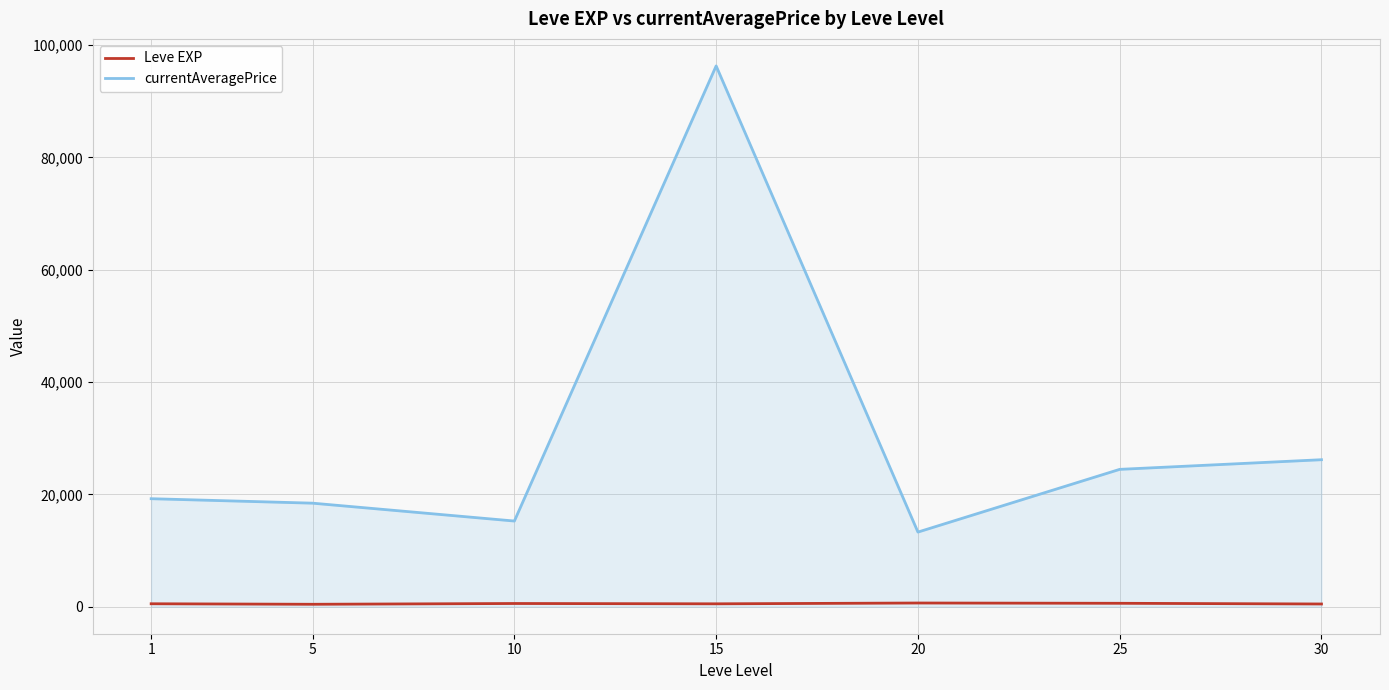

What is the average value of the currentAveragePrice series?

30436.6